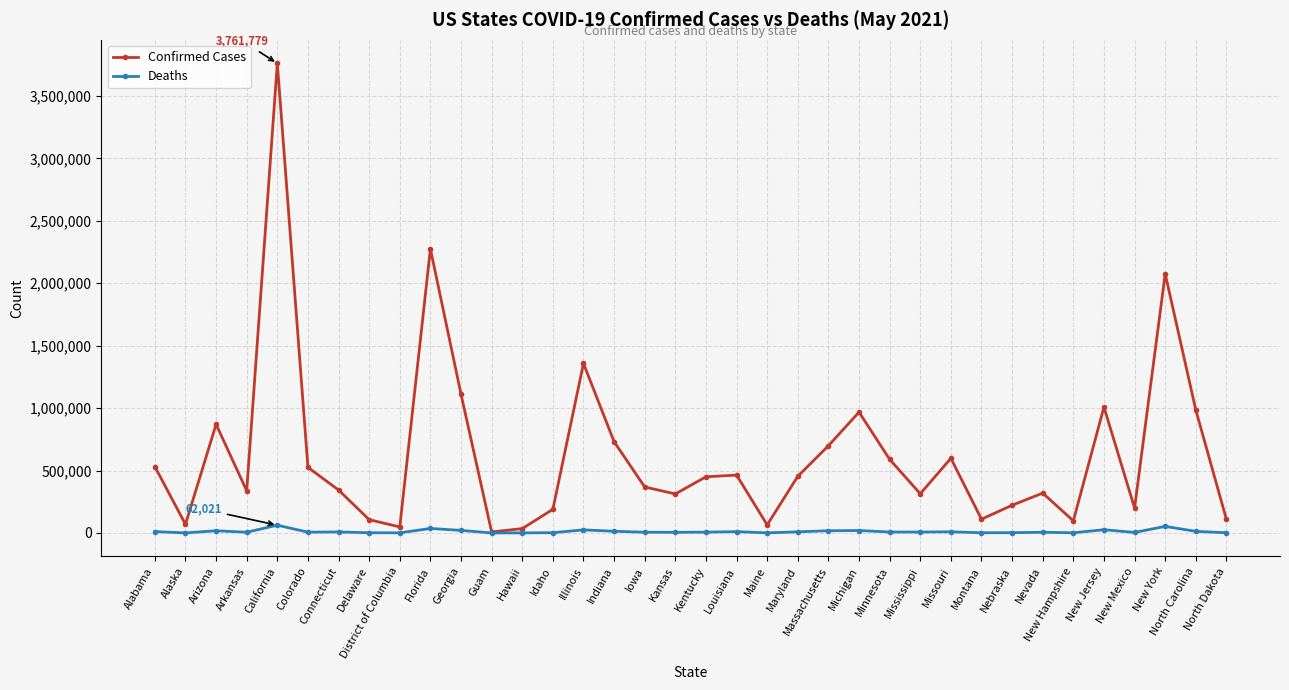

In Confirmed Cases, how many points are lower than both neighbors (excluding endpoints)?

10